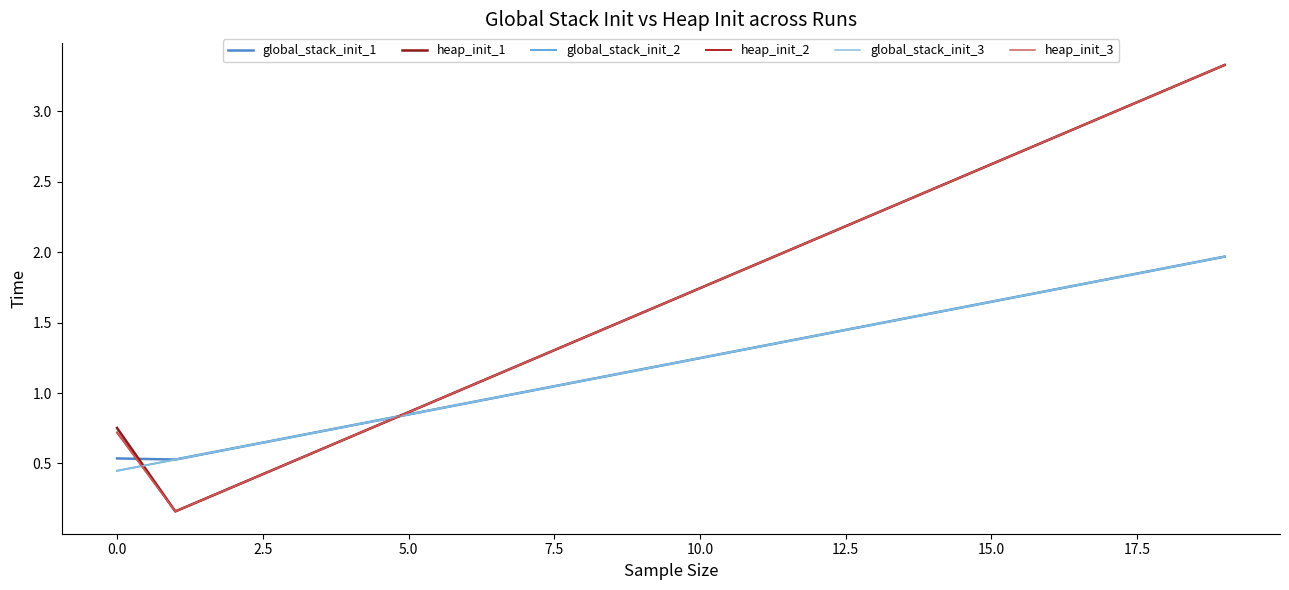

List the series in order of their peak value, highest first.

heap_init_1, heap_init_2, heap_init_3, global_stack_init_1, global_stack_init_2, global_stack_init_3